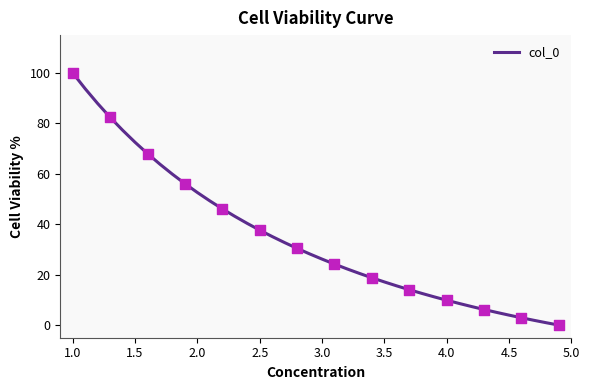

What is the difference between the maximum and minimum values?

100.0